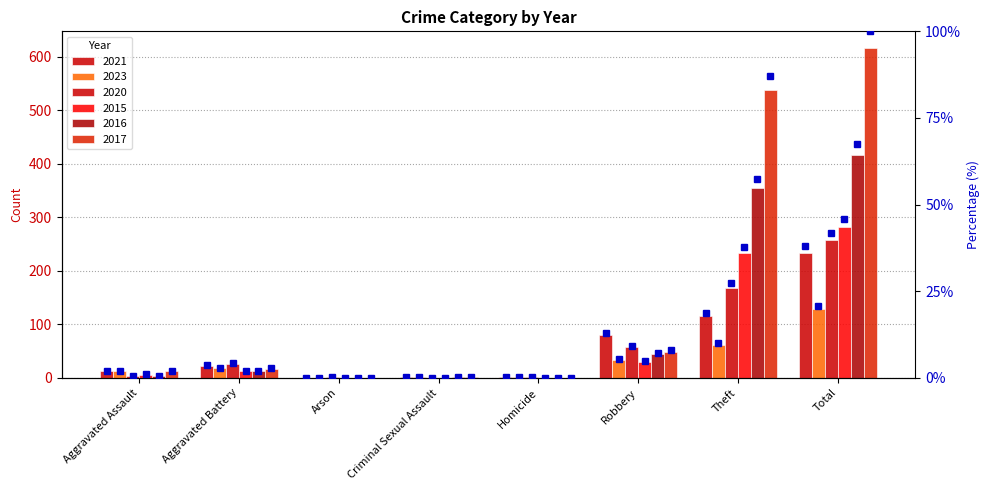

Reading left to right, list all the values displayed in this chart.

2021: 13	22	0	2	1	80	116	234
2023: 12	18	0	2	1	33	62	128
2020: 4	26	1	0	1	57	168	257
2015: 6	13	0	0	0	30	233	282
2016: 3	13	0	2	0	44	354	416
2017: 12	17	0	1	0	49	538	617